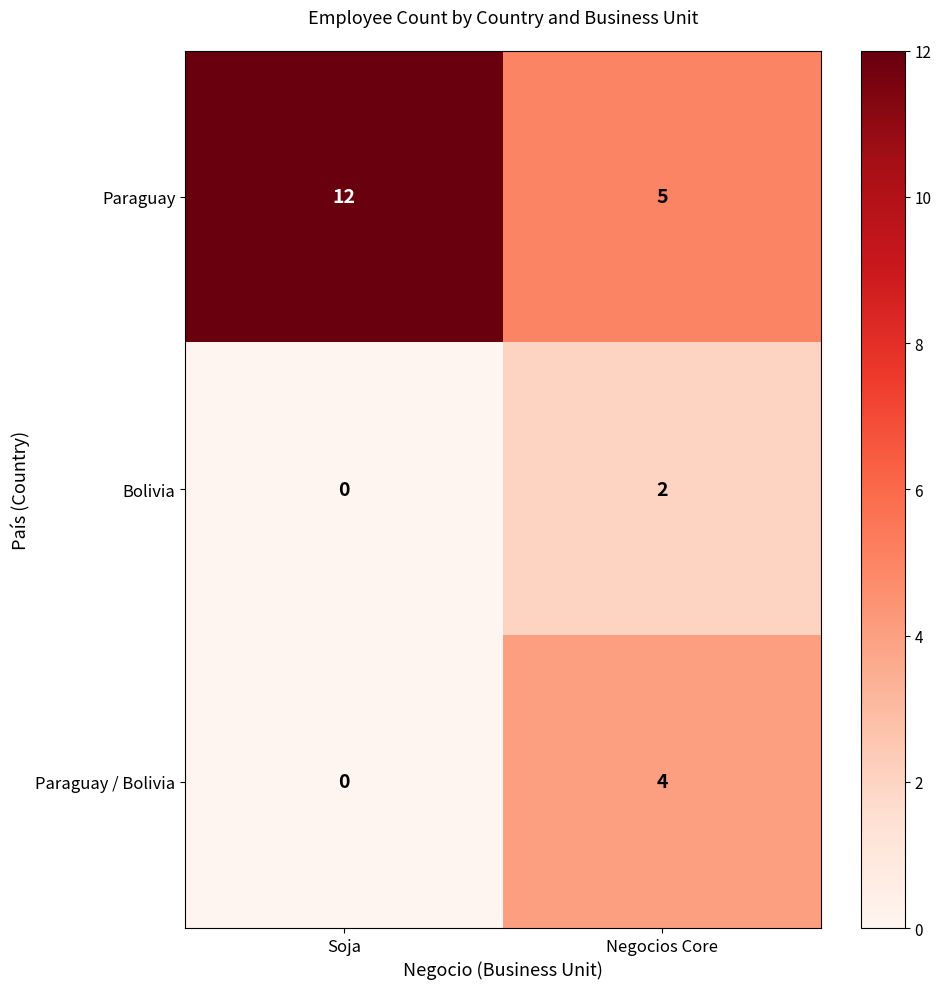

What is the difference between the maximum and minimum values in the Paraguay / Bolivia series?

4